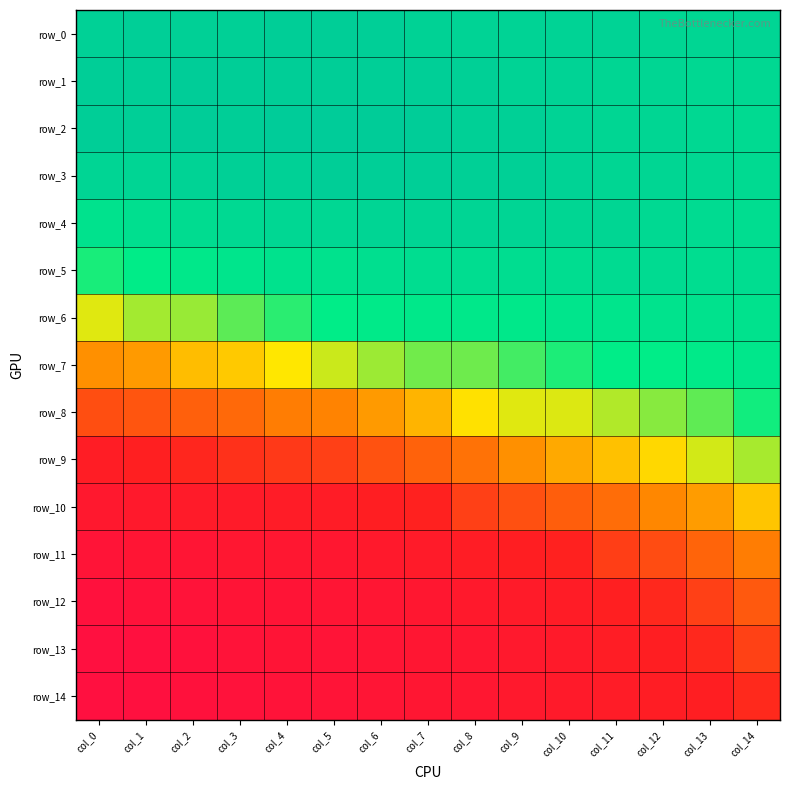

At col_6, list the series in order from largest to smallest.

row_2, row_0, row_1, row_3, row_4, row_5, row_6, row_7, row_8, row_9, row_10, row_11, row_12, row_13, row_14